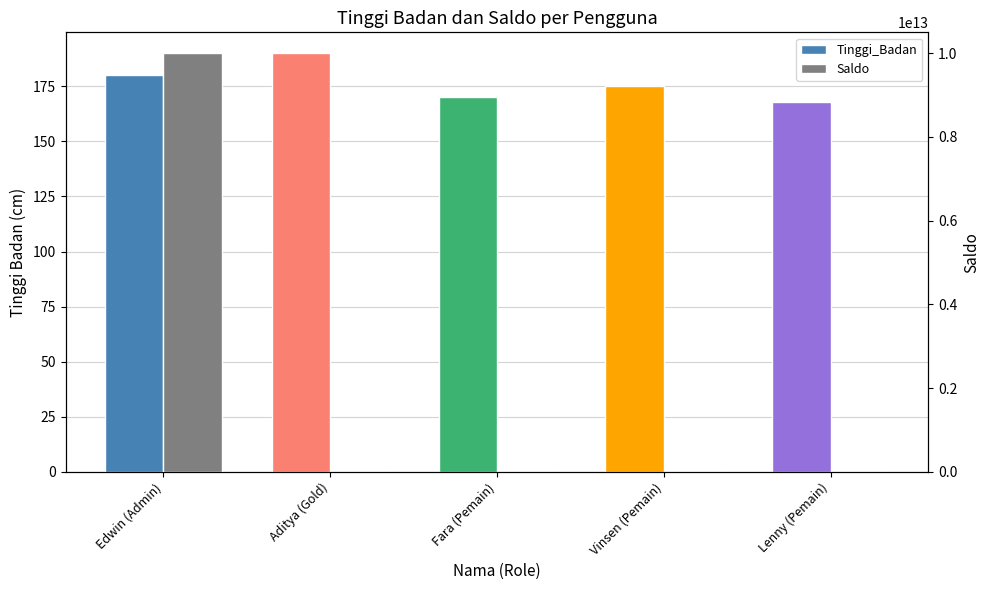

What is the maximum value shown in the chart?

9999999999999